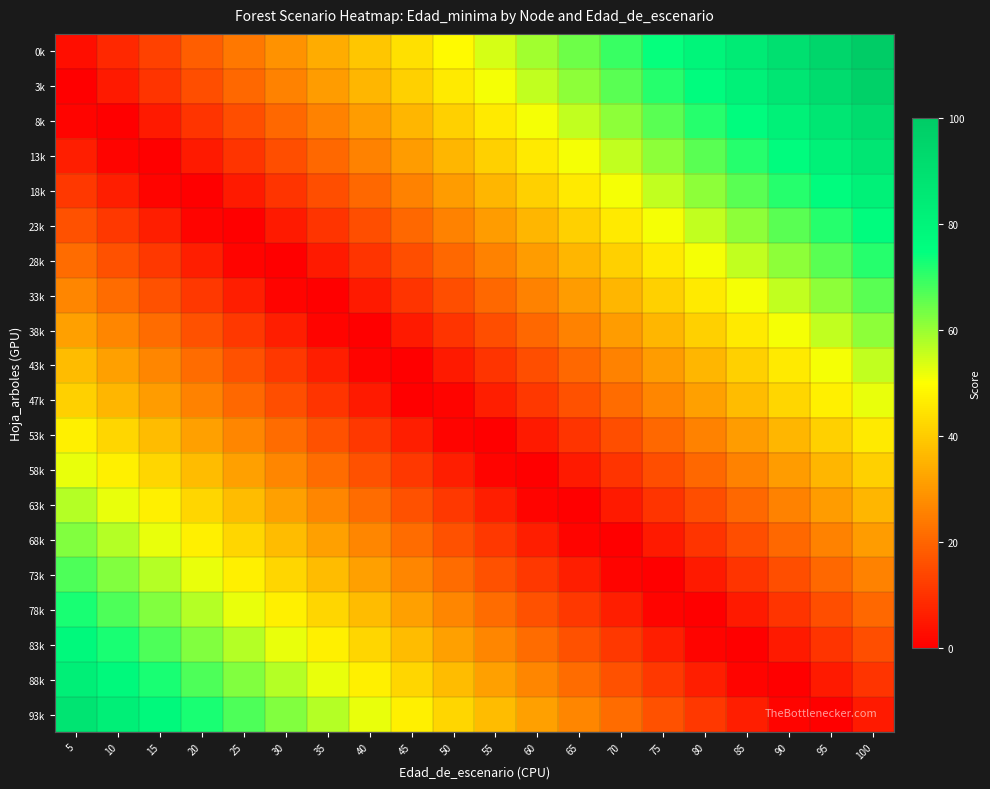

Reading left to right, transcribe all the data shown in this chart.

0k: 5=3.1	10=8.2	15=13.3	20=18.4	25=23.5	30=28.6	35=33.7	40=38.8	45=43.9	50=49.0	55=54.1	60=59.2	65=64.3	70=69.4	75=74.5	80=79.6	85=84.7	90=89.8	95=94.9	100=100.0
3k: 5=0.0	10=5.1	15=10.2	20=15.3	25=20.4	30=25.5	35=30.6	40=35.7	45=40.8	50=45.9	55=51.0	60=56.1	65=61.2	70=66.3	75=71.4	80=76.5	85=81.6	90=86.7	95=91.8	100=96.9
8k: 5=1.0	10=0.0	15=5.1	20=10.2	25=15.3	30=20.4	35=25.5	40=30.6	45=35.7	50=40.8	55=45.9	60=51.0	65=56.1	70=61.2	75=66.3	80=71.4	85=76.5	90=81.6	95=86.7	100=91.8
13k: 5=6.1	10=1.0	15=0.0	20=5.1	25=10.2	30=15.3	35=20.4	40=25.5	45=30.6	50=35.7	55=40.8	60=45.9	65=51.0	70=56.1	75=61.2	80=66.3	85=71.4	90=76.5	95=81.6	100=86.7
18k: 5=11.2	10=6.1	15=1.0	20=0.0	25=5.1	30=10.2	35=15.3	40=20.4	45=25.5	50=30.6	55=35.7	60=40.8	65=45.9	70=51.0	75=56.1	80=61.2	85=66.3	90=71.4	95=76.5	100=81.6
23k: 5=16.3	10=11.2	15=6.1	20=1.0	25=0.0	30=5.1	35=10.2	40=15.3	45=20.4	50=25.5	55=30.6	60=35.7	65=40.8	70=45.9	75=51.0	80=56.1	85=61.2	90=66.3	95=71.4	100=76.5
28k: 5=21.4	10=16.3	15=11.2	20=6.1	25=1.0	30=0.0	35=5.1	40=10.2	45=15.3	50=20.4	55=25.5	60=30.6	65=35.7	70=40.8	75=45.9	80=51.0	85=56.1	90=61.2	95=66.3	100=71.4
33k: 5=26.5	10=21.4	15=16.3	20=11.2	25=6.1	30=1.0	35=0.0	40=5.1	45=10.2	50=15.3	55=20.4	60=25.5	65=30.6	70=35.7	75=40.8	80=45.9	85=51.0	90=56.1	95=61.2	100=66.3
38k: 5=31.6	10=26.5	15=21.4	20=16.3	25=11.2	30=6.1	35=1.0	40=0.0	45=5.1	50=10.2	55=15.3	60=20.4	65=25.5	70=30.6	75=35.7	80=40.8	85=45.9	90=51.0	95=56.1	100=61.2
43k: 5=36.7	10=31.6	15=26.5	20=21.4	25=16.3	30=11.2	35=6.1	40=1.0	45=0.0	50=5.1	55=10.2	60=15.3	65=20.4	70=25.5	75=30.6	80=35.7	85=40.8	90=45.9	95=51.0	100=56.1
47k: 5=40.8	10=35.7	15=30.6	20=25.5	25=20.4	30=15.3	35=10.2	40=5.1	45=0.0	50=1.0	55=6.1	60=11.2	65=16.3	70=21.4	75=26.5	80=31.6	85=36.7	90=41.8	95=46.9	100=52.0
53k: 5=46.9	10=41.8	15=36.7	20=31.6	25=26.5	30=21.4	35=16.3	40=11.2	45=6.1	50=1.0	55=0.0	60=5.1	65=10.2	70=15.3	75=20.4	80=25.5	85=30.6	90=35.7	95=40.8	100=45.9
58k: 5=52.0	10=46.9	15=41.8	20=36.7	25=31.6	30=26.5	35=21.4	40=16.3	45=11.2	50=6.1	55=1.0	60=0.0	65=5.1	70=10.2	75=15.3	80=20.4	85=25.5	90=30.6	95=35.7	100=40.8
63k: 5=57.1	10=52.0	15=46.9	20=41.8	25=36.7	30=31.6	35=26.5	40=21.4	45=16.3	50=11.2	55=6.1	60=1.0	65=0.0	70=5.1	75=10.2	80=15.3	85=20.4	90=25.5	95=30.6	100=35.7
68k: 5=62.2	10=57.1	15=52.0	20=46.9	25=41.8	30=36.7	35=31.6	40=26.5	45=21.4	50=16.3	55=11.2	60=6.1	65=1.0	70=0.0	75=5.1	80=10.2	85=15.3	90=20.4	95=25.5	100=30.6
73k: 5=67.3	10=62.2	15=57.1	20=52.0	25=46.9	30=41.8	35=36.7	40=31.6	45=26.5	50=21.4	55=16.3	60=11.2	65=6.1	70=1.0	75=0.0	80=5.1	85=10.2	90=15.3	95=20.4	100=25.5
78k: 5=72.4	10=67.3	15=62.2	20=57.1	25=52.0	30=46.9	35=41.8	40=36.7	45=31.6	50=26.5	55=21.4	60=16.3	65=11.2	70=6.1	75=1.0	80=0.0	85=5.1	90=10.2	95=15.3	100=20.4
83k: 5=77.6	10=72.4	15=67.3	20=62.2	25=57.1	30=52.0	35=46.9	40=41.8	45=36.7	50=31.6	55=26.5	60=21.4	65=16.3	70=11.2	75=6.1	80=1.0	85=0.0	90=5.1	95=10.2	100=15.3
88k: 5=82.7	10=77.6	15=72.4	20=67.3	25=62.2	30=57.1	35=52.0	40=46.9	45=41.8	50=36.7	55=31.6	60=26.5	65=21.4	70=16.3	75=11.2	80=6.1	85=1.0	90=0.0	95=5.1	100=10.2
93k: 5=87.8	10=82.7	15=77.6	20=72.4	25=67.3	30=62.2	35=57.1	40=52.0	45=46.9	50=41.8	55=36.7	60=31.6	65=26.5	70=21.4	75=16.3	80=11.2	85=6.1	90=1.0	95=0.0	100=5.1